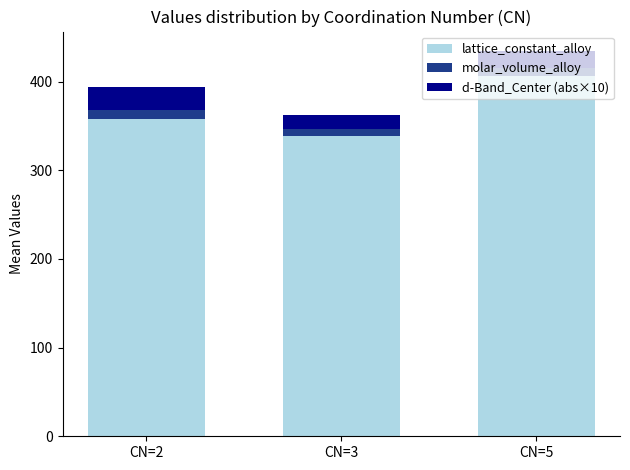

How many data points in lattice_constant_alloy are above 357?

2